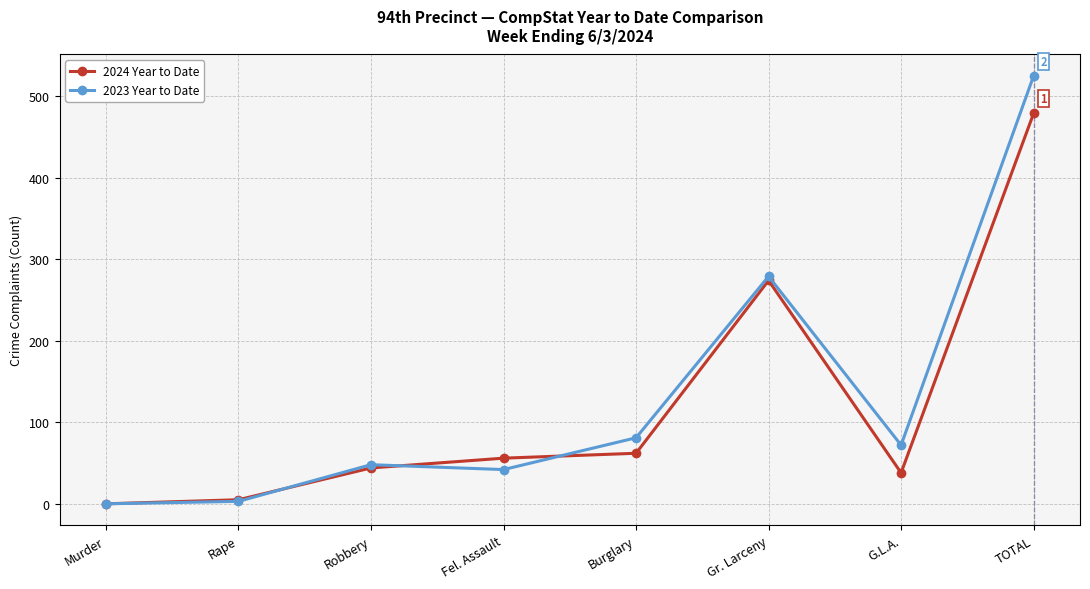

What is the greatest value displayed?

525